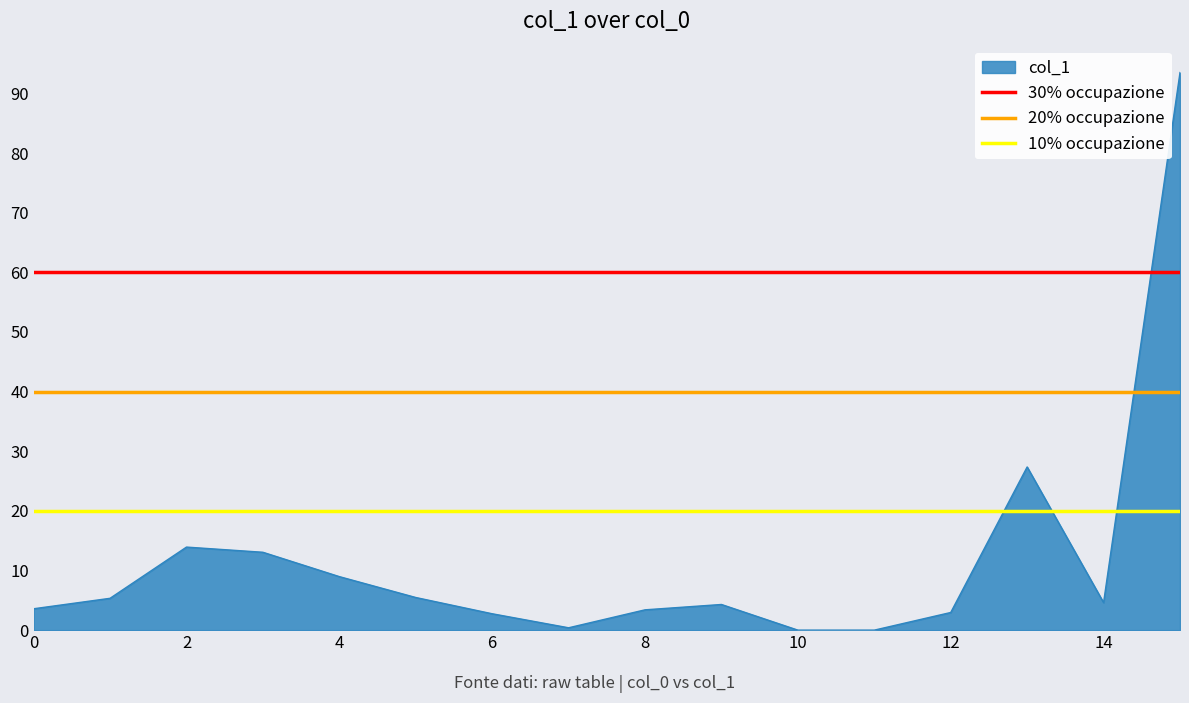

How many lines are shown in the chart?

3